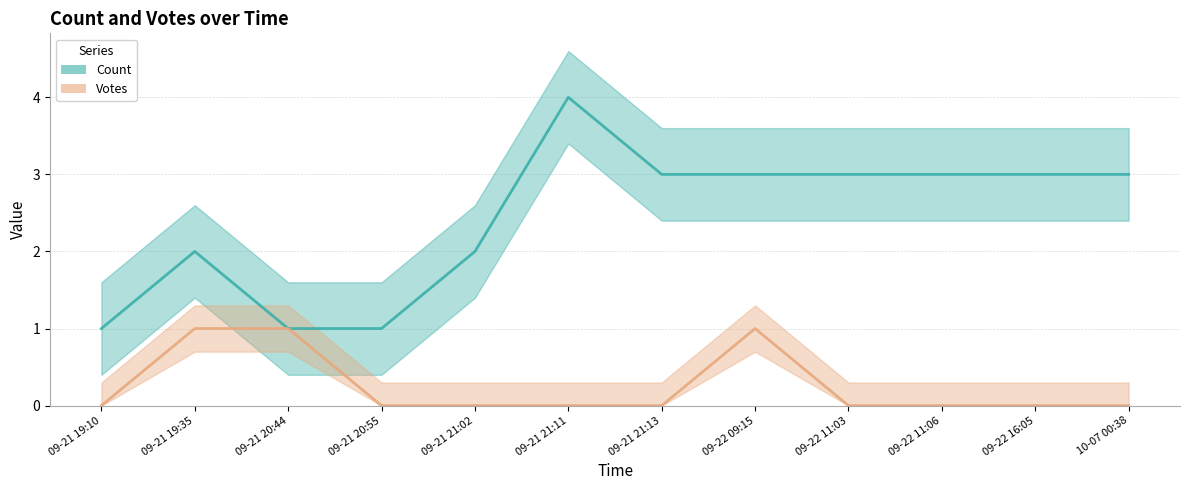

True or false: Count and Votes intersect in this chart.

False